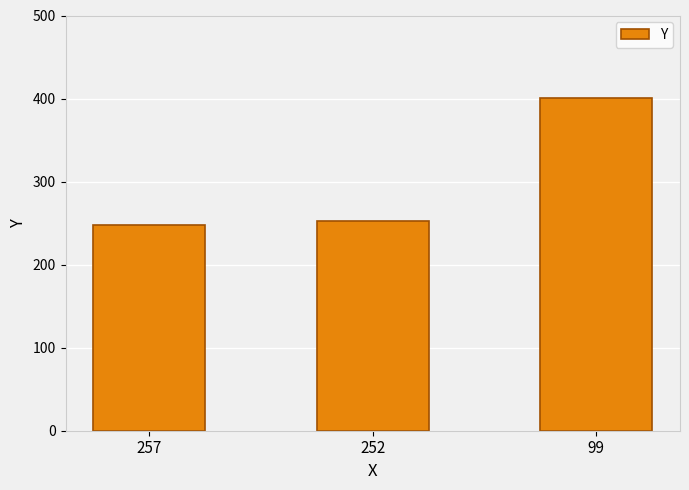

Approximately how many times larger is the value at 257 compared to 99?

0.6